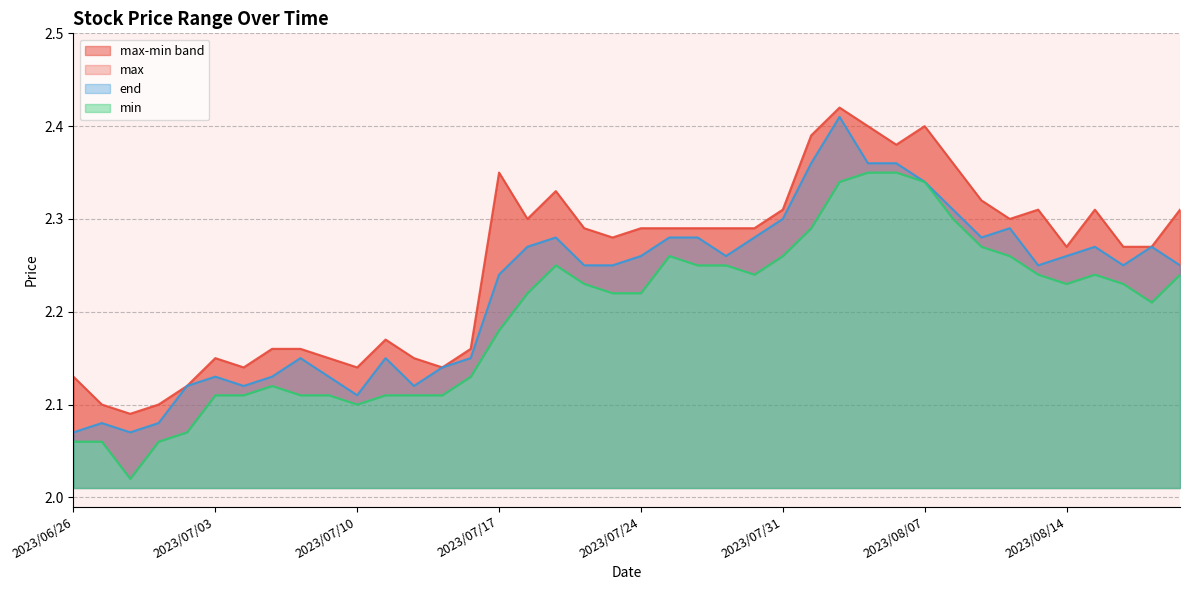

What is the difference between the maximum and second lowest values in the min series?

0.3